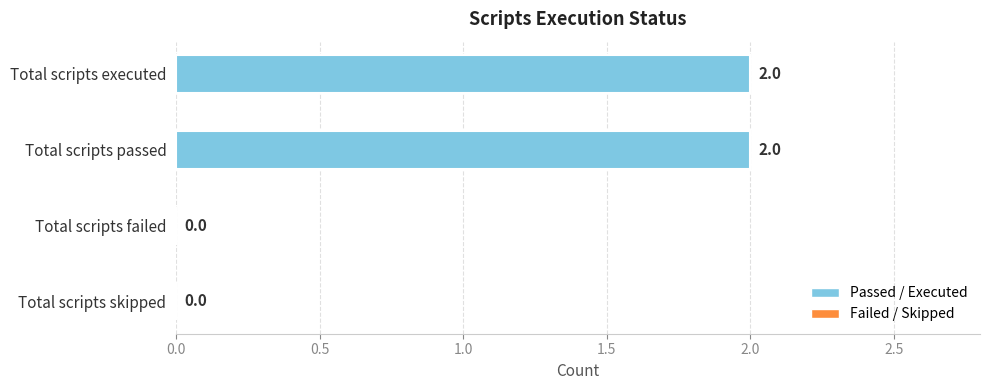

True or false: the data shows 3 at Total scripts passed.

False